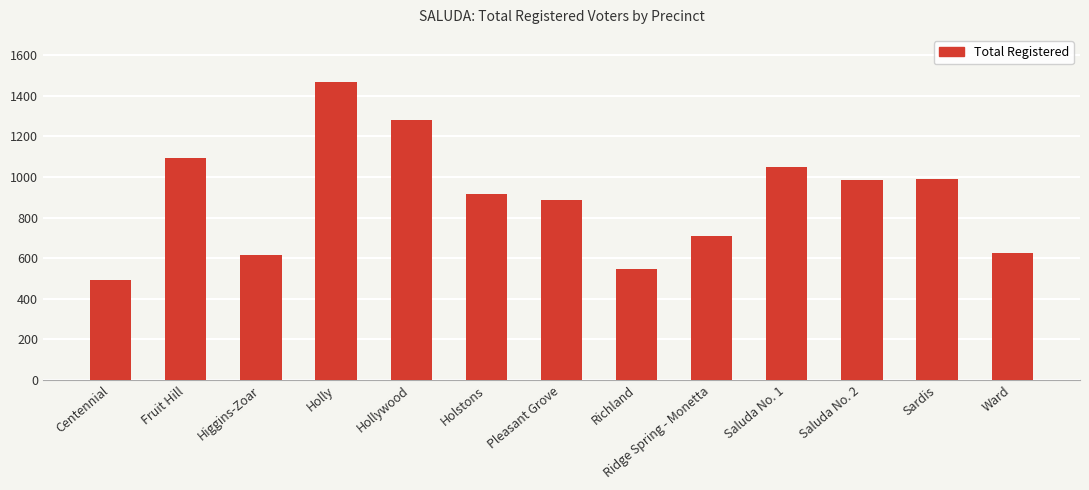

What is the sum of all values?

11659